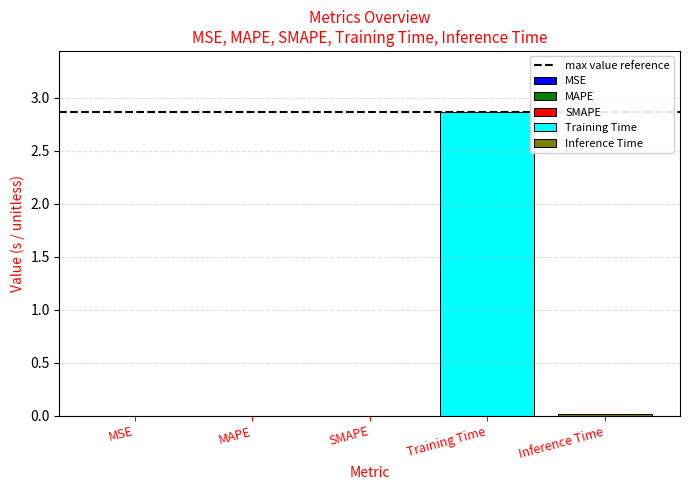

What is the greatest value displayed?

2.9